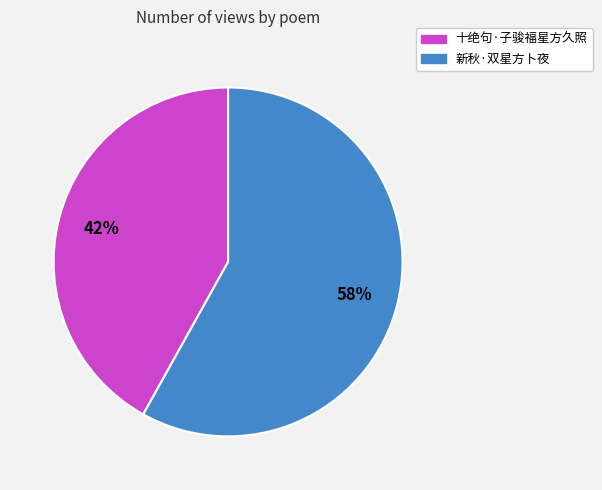

What is the largest slice in the pie chart?

新秋·双星方卜夜